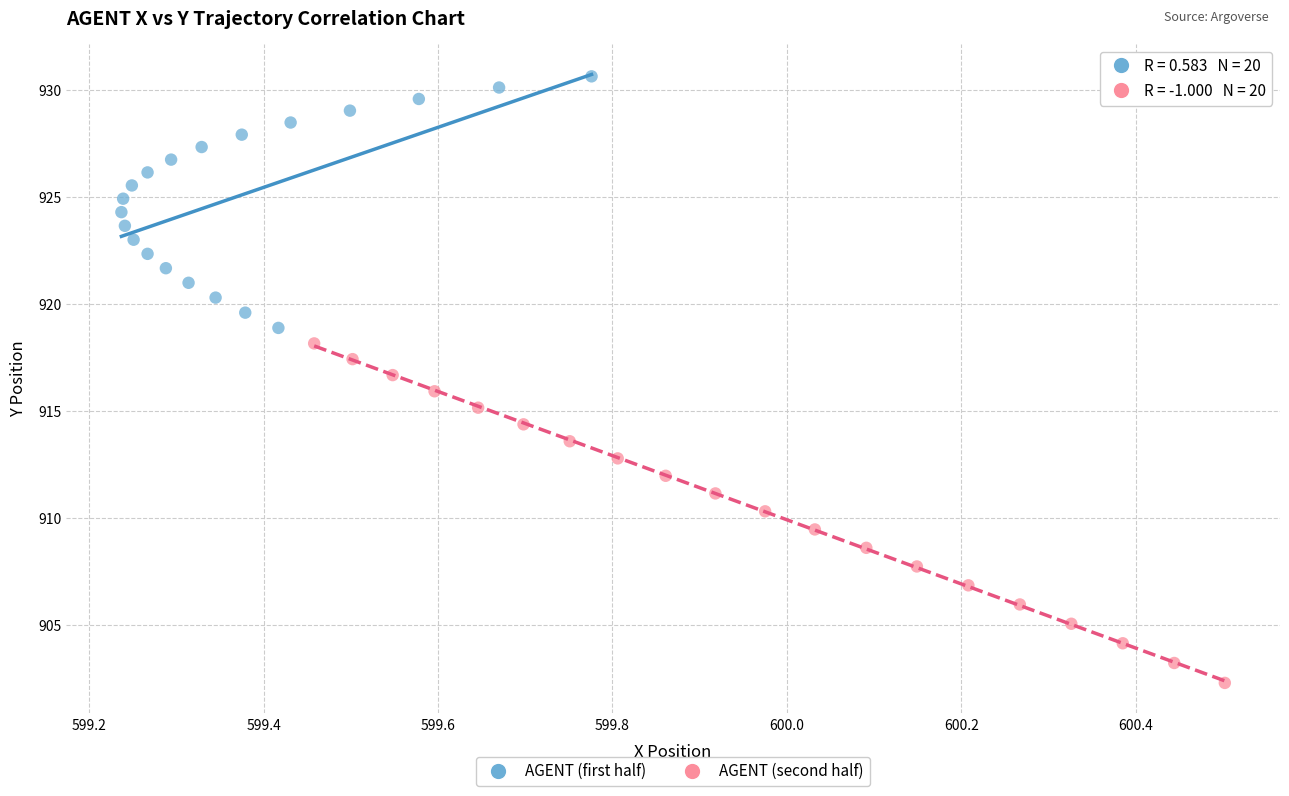

What are all the series names shown in the legend?

AGENT (first half), AGENT (second half)